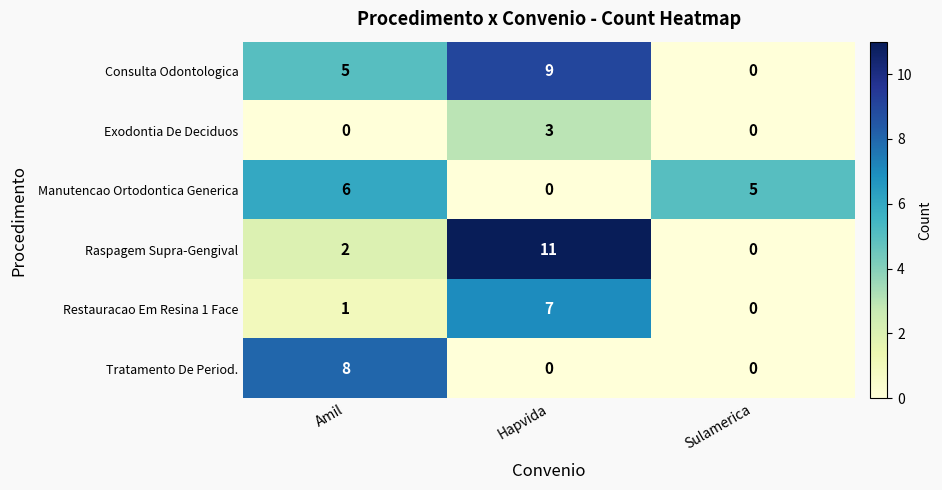

Between Amil and Sulamerica, which series saw the biggest shift?

Tratamento De Period.